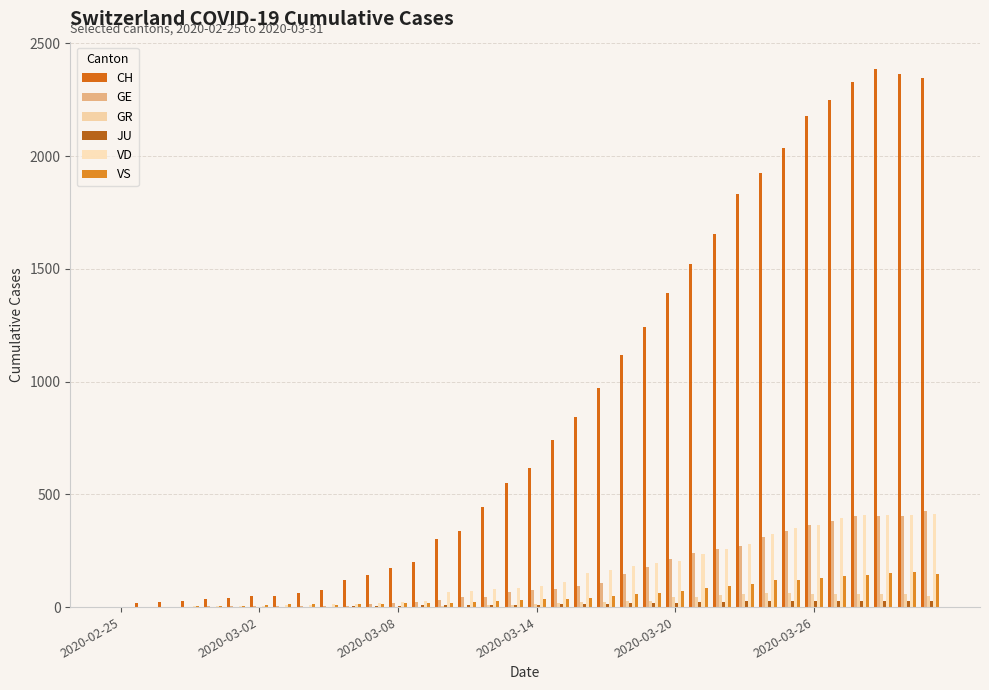

Which series has the largest total across all categories?

CH